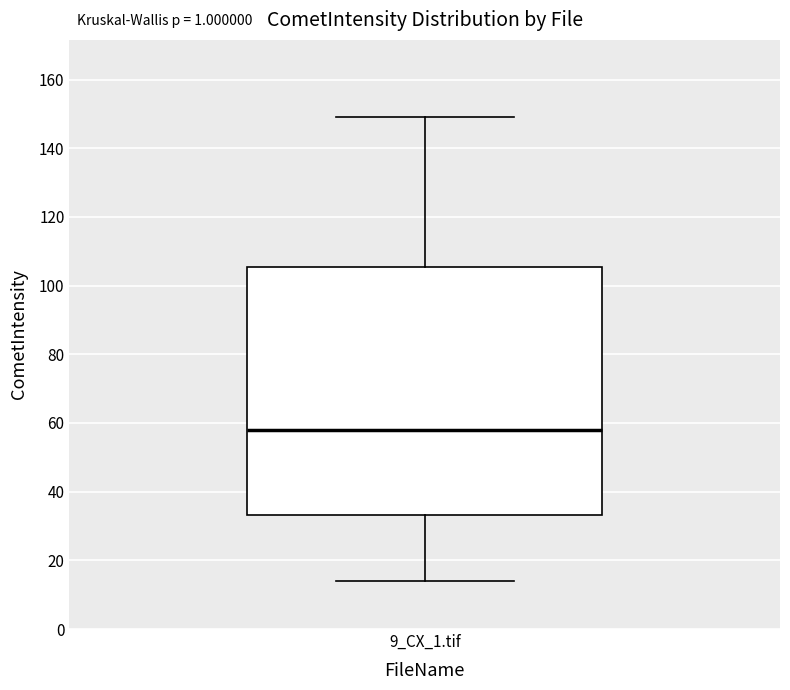

Read this box plot against the y-axis: the position of the median line, the range covered by the box, and the ends of both whiskers. The values are not printed on the chart, so give them approximately, as read against the axis.

median 58, box 34 to 106, whiskers 14 to 150